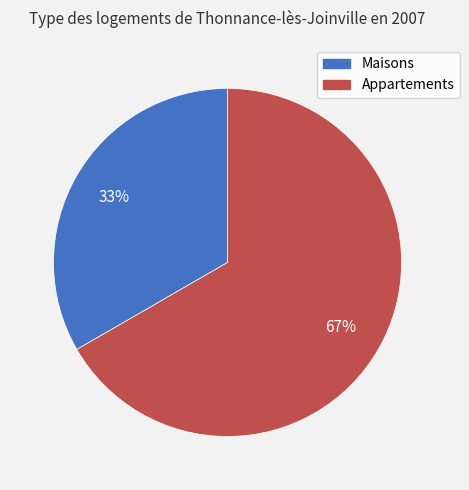

Approximately how many times larger is the value at Appartements compared to Maisons?

2.0